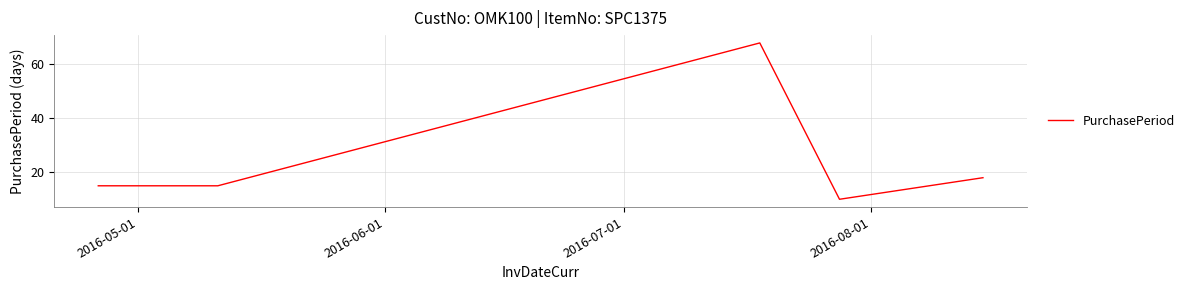

What is the difference between the maximum and minimum values?

58